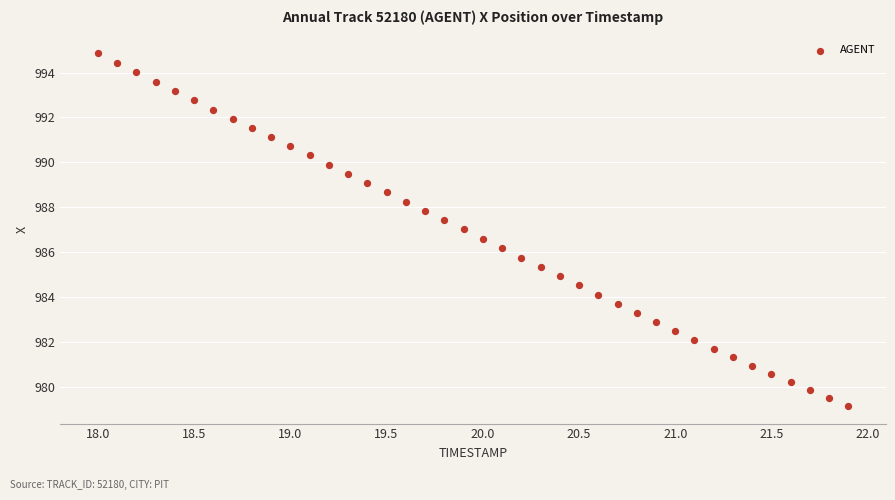

What is the range of Y values (max minus min)?

15.7